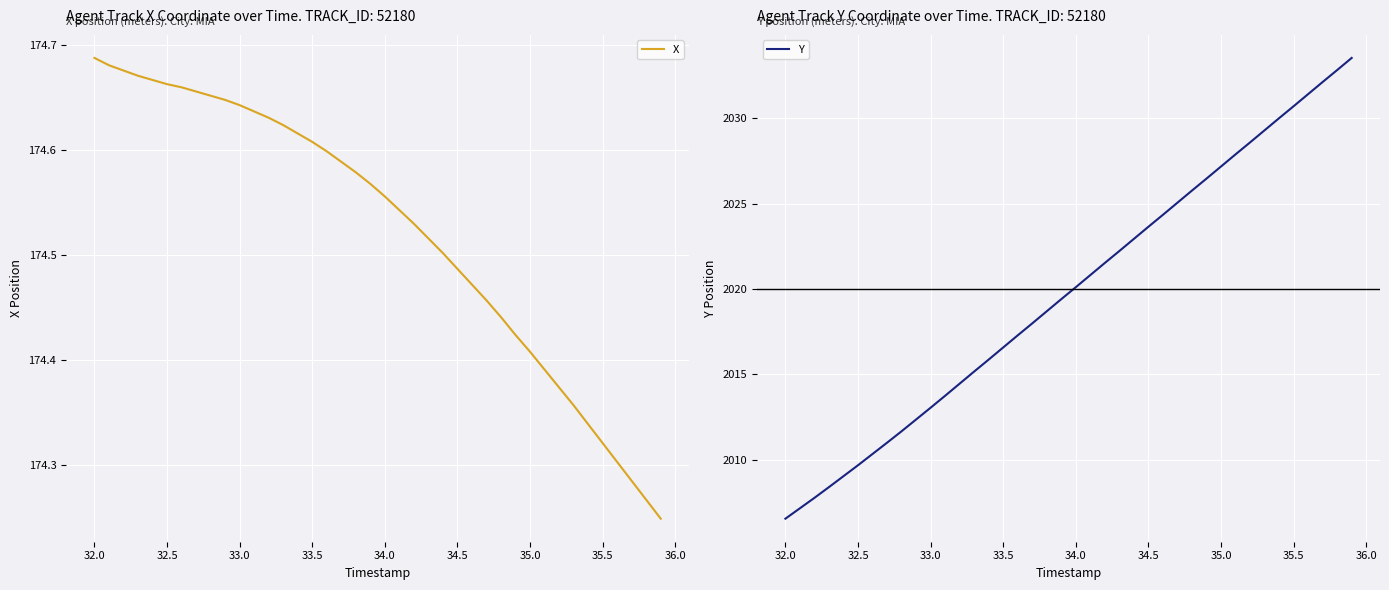

Is this an area chart (filled region under the line)?

No